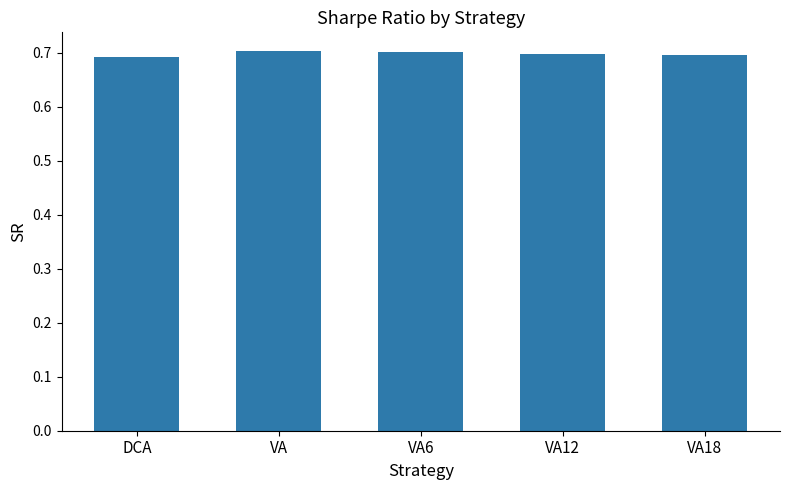

What is the sum of all values?

3.5